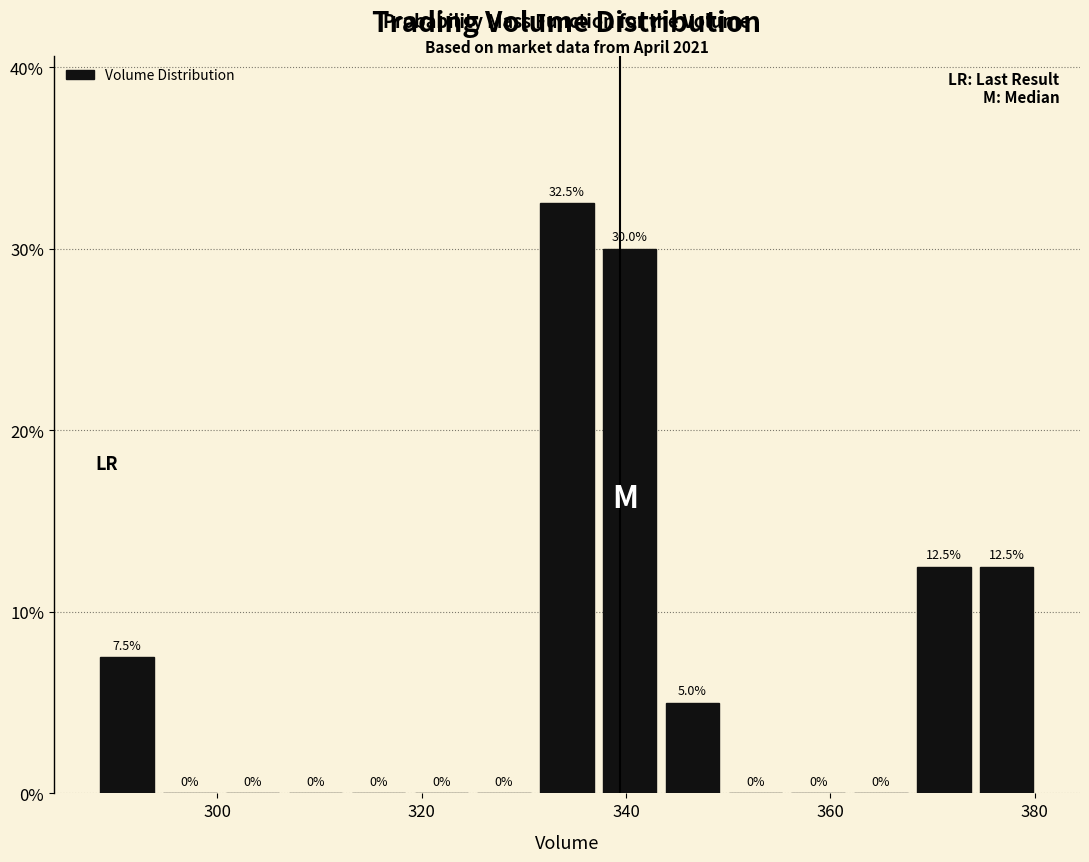

Read against the x-axis, roughly where is the centre of the tallest bar?

334